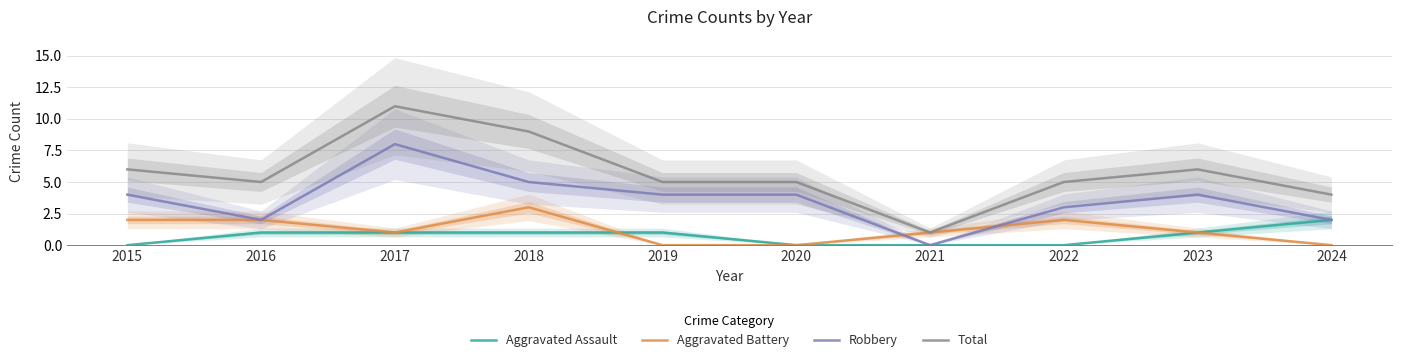

Reading right to left, transcribe all the data shown in this chart.

Aggravated Assault: 2024=2	2023=1	2022=0	2021=0	2020=0	2019=1	2018=1	2017=1	2016=1	2015=0
Aggravated Battery: 2024=0	2023=1	2022=2	2021=1	2020=0	2019=0	2018=3	2017=1	2016=2	2015=2
Robbery: 2024=2	2023=4	2022=3	2021=0	2020=4	2019=4	2018=5	2017=8	2016=2	2015=4
Total: 2024=4	2023=6	2022=5	2021=1	2020=5	2019=5	2018=9	2017=11	2016=5	2015=6